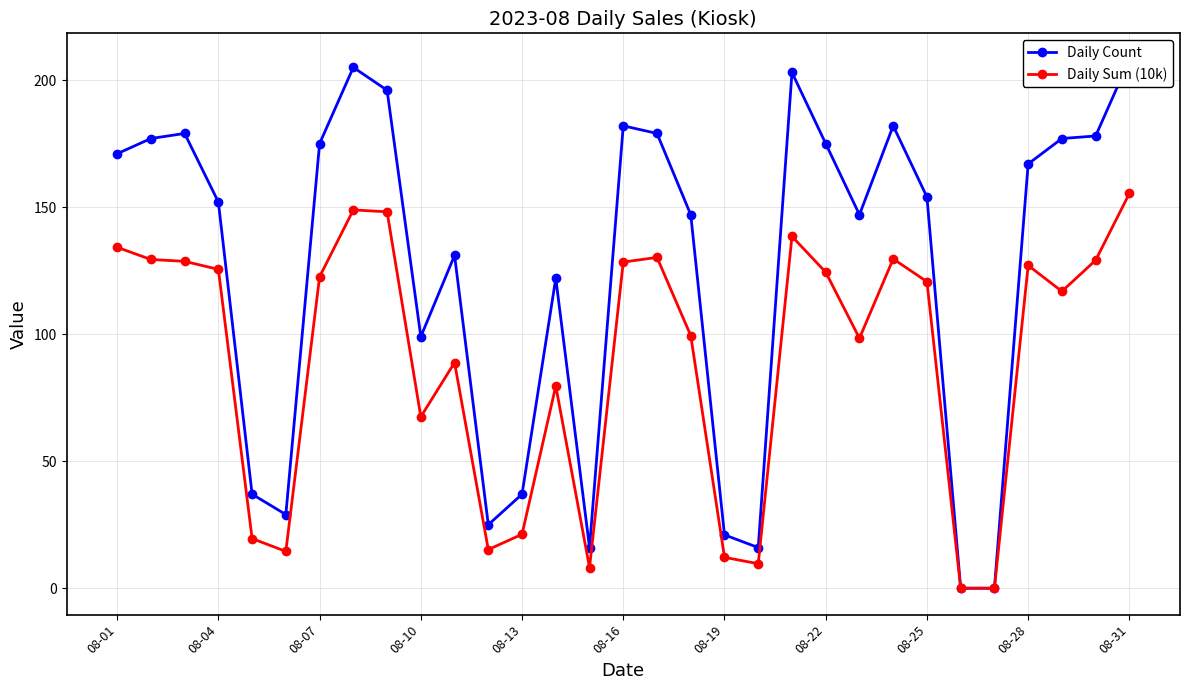

Is it true that Daily Sum (10k) equals 67.5 at 08-10?

True